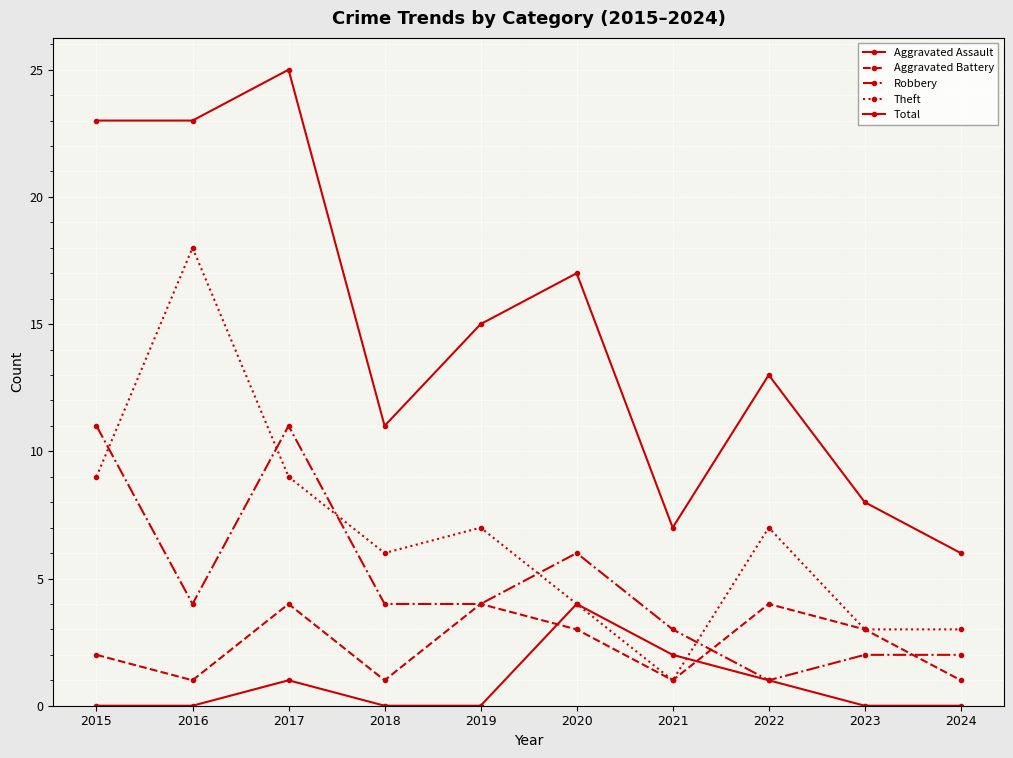

How many data points in Theft are less than 7?

5